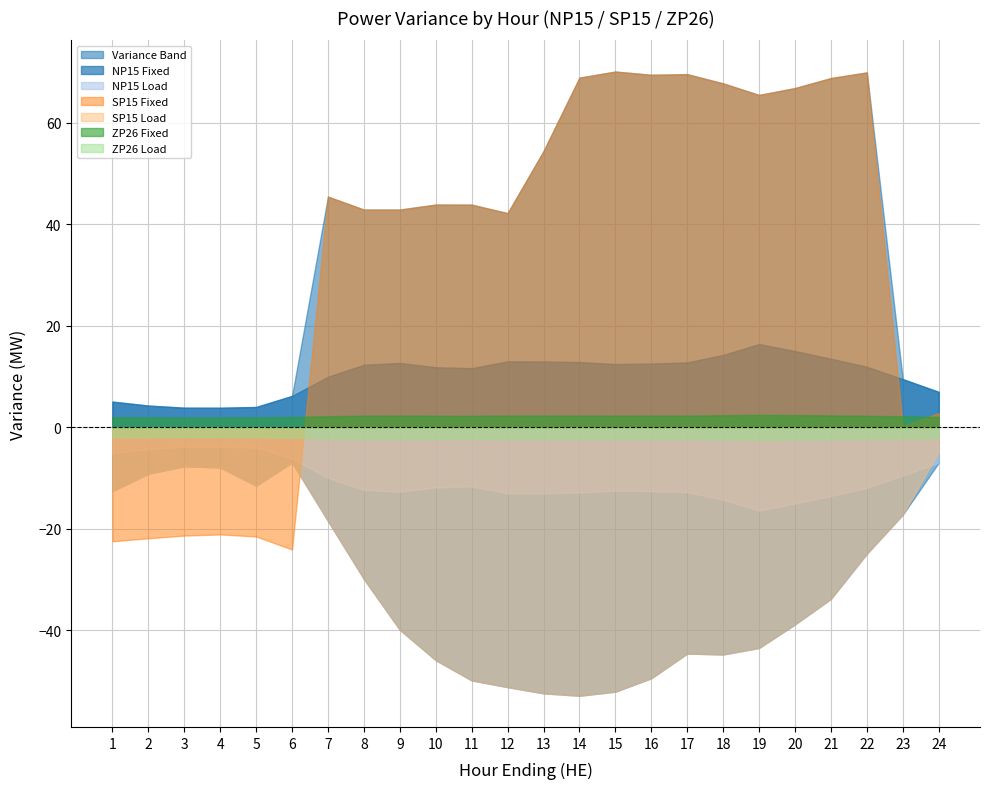

How many intersections are there between ZP26 Fixed and SP15 Fixed?

3